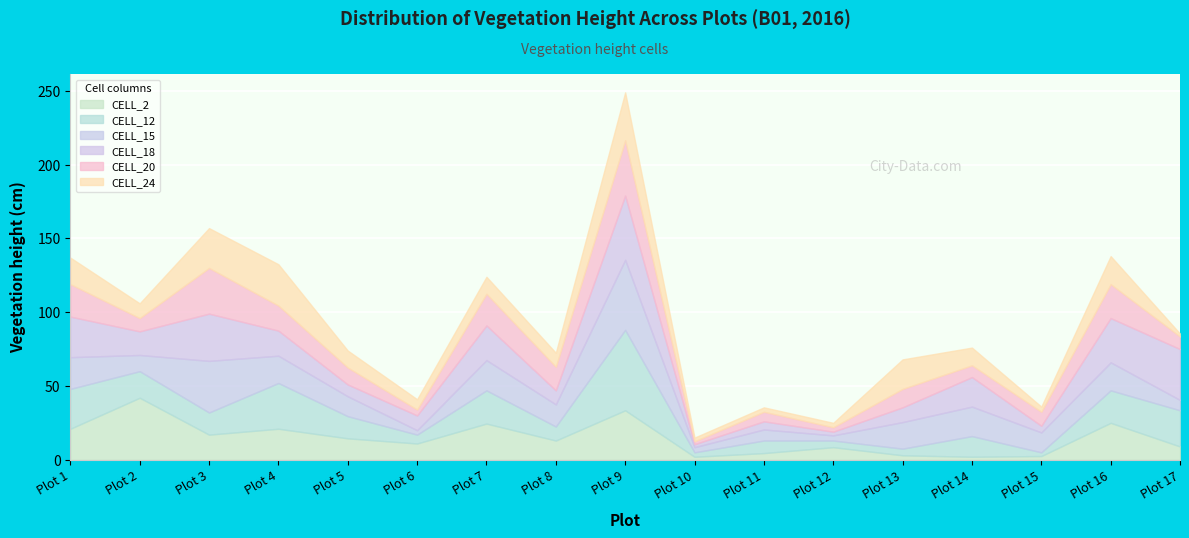

What is the spread (max minus min) of values at Plot 16?

11.0